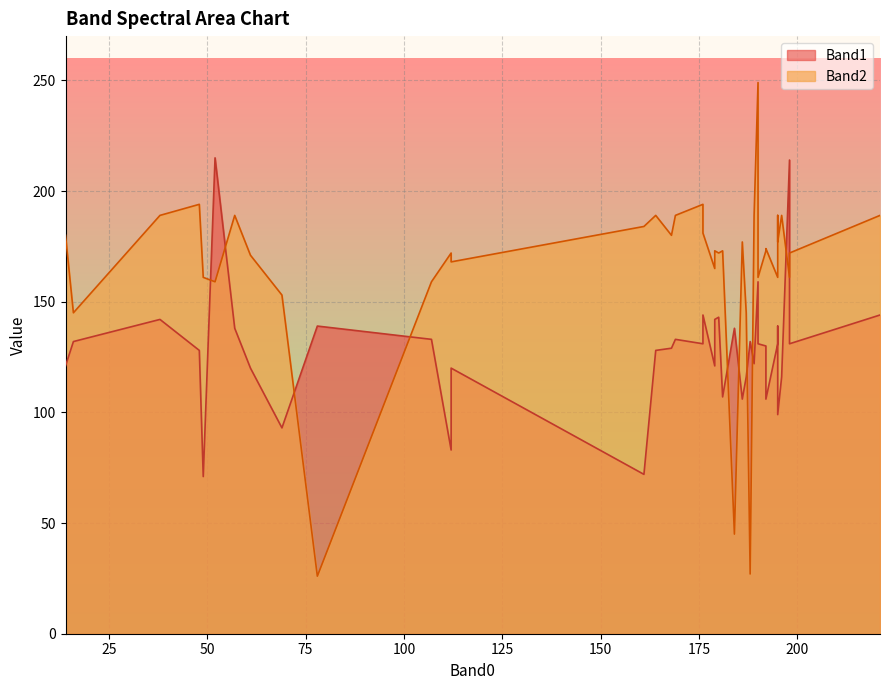

What is the value of the Band1 point at the 18th from the left?

144